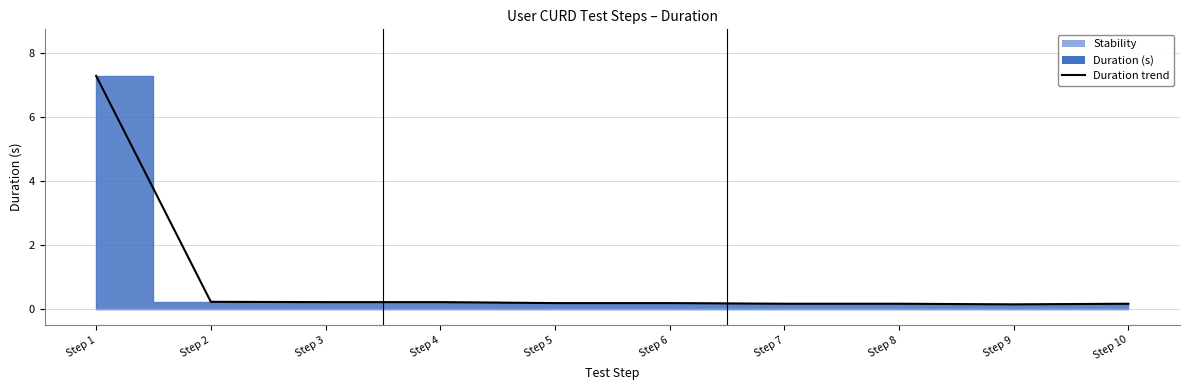

List the labels in order of value, smallest first.

Step 9, Step 7, Step 8, Step 10, Step 5, Step 6, Step 3, Step 4, Step 2, Step 1